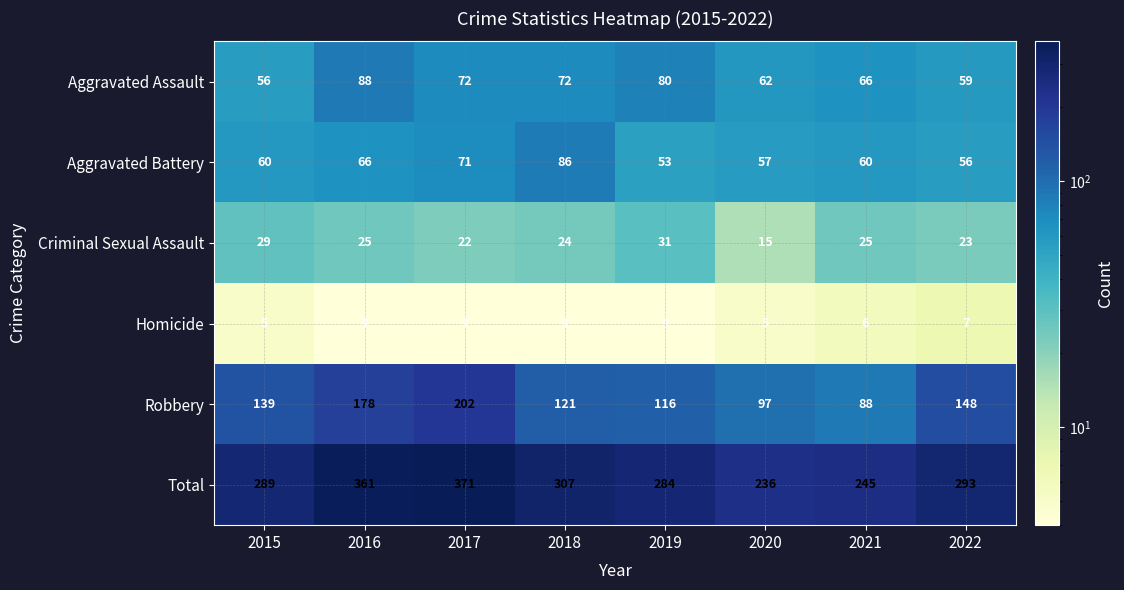

How many data points does each series have?

8